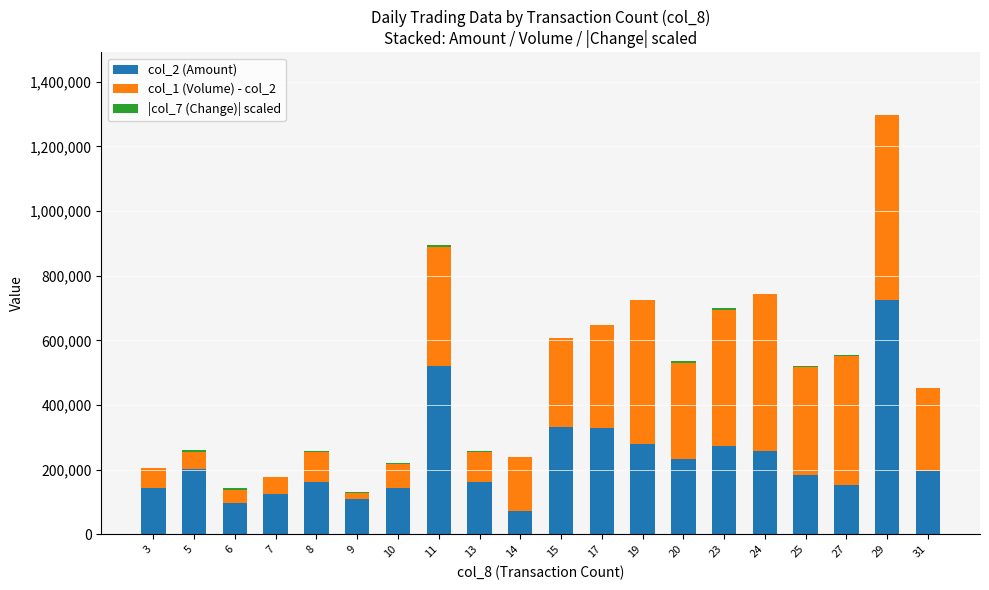

At which category is the sum across all series the highest?

29